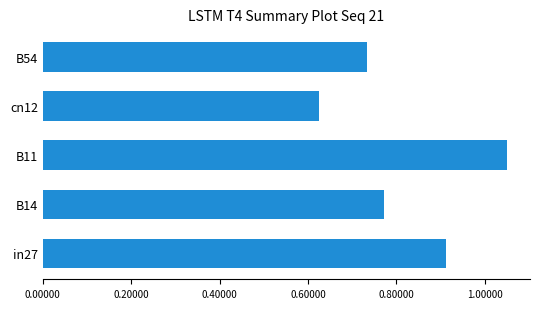

At which category does the chart reach its minimum across all series?

cn12